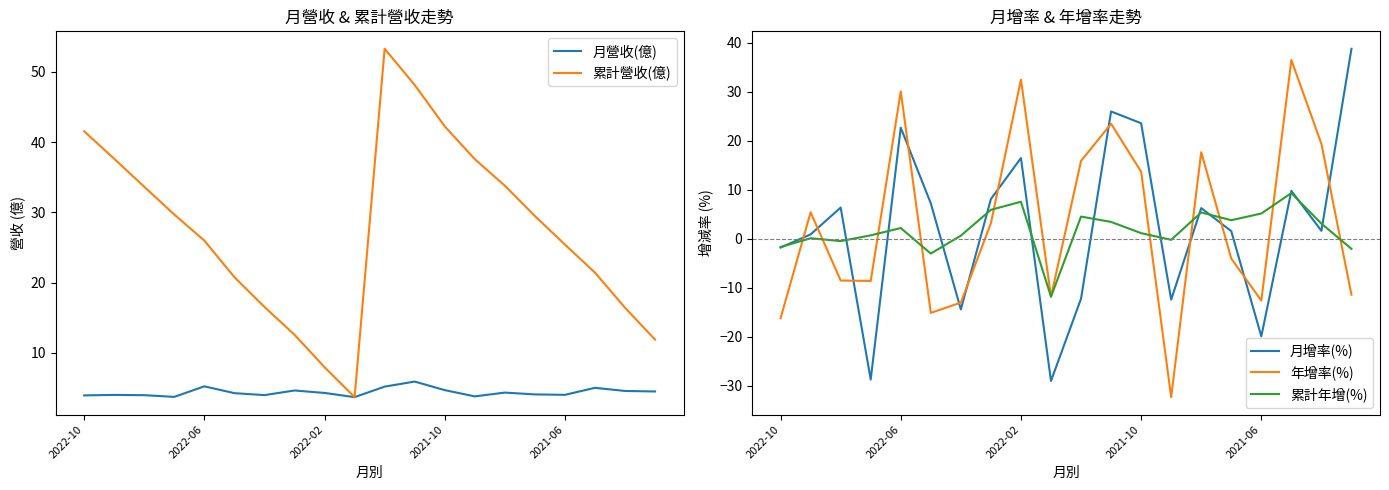

Does the chart have visible grid lines?

No